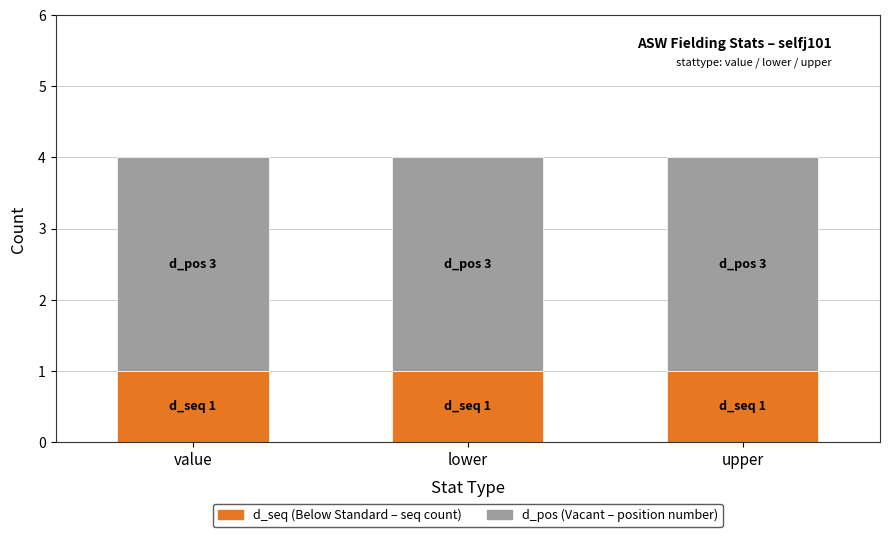

Does the chart contain stacked bars?

Yes